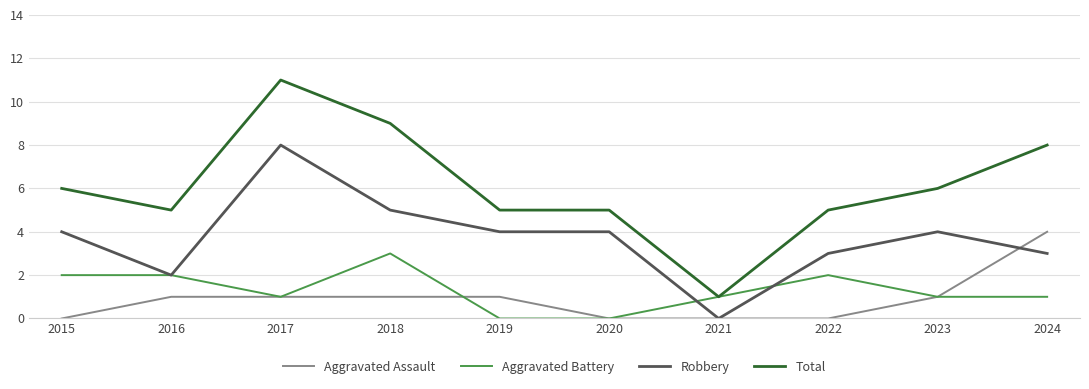

What is the maximum value for Total?

11